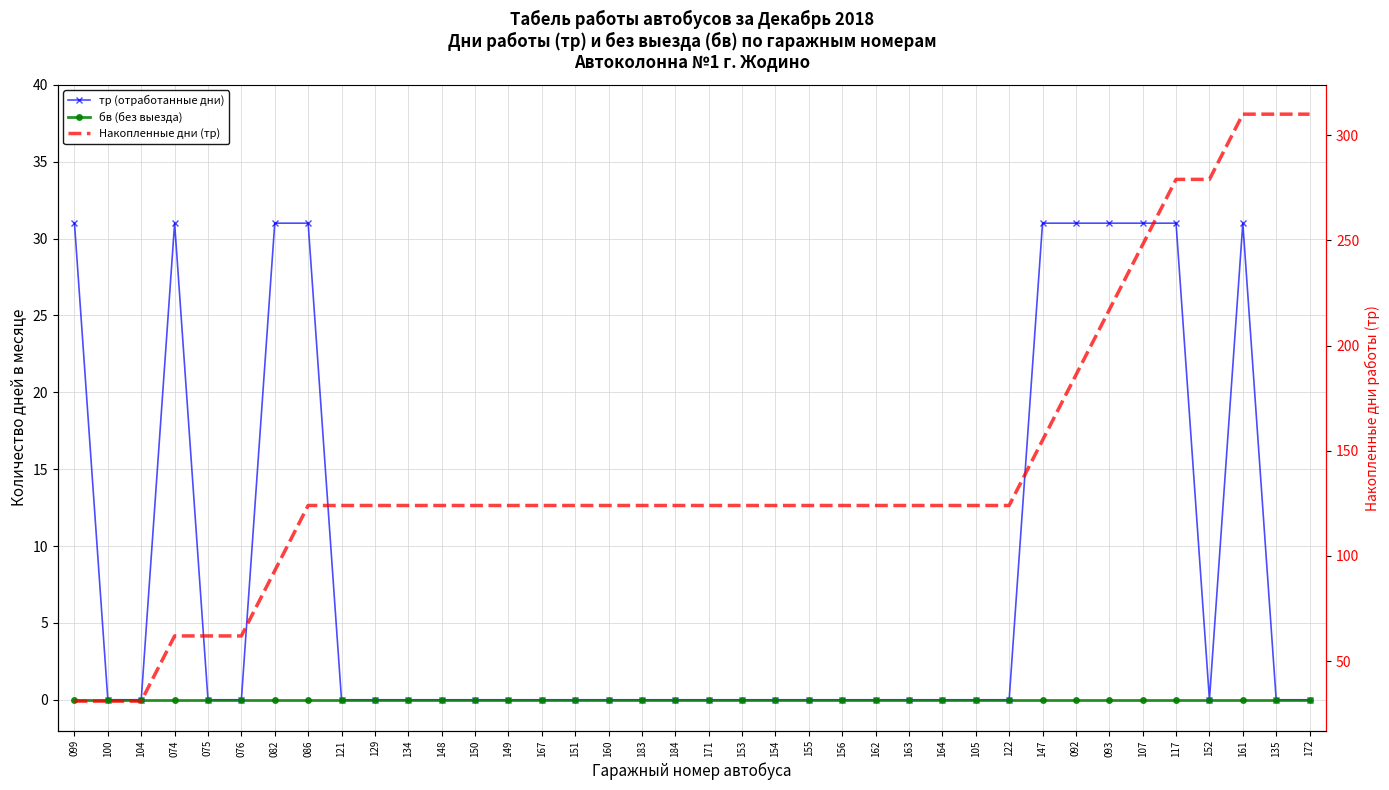

What are all the series names shown in the legend?

тр (отработанные дни), бв (без выезда), Накопленные дни (тр)